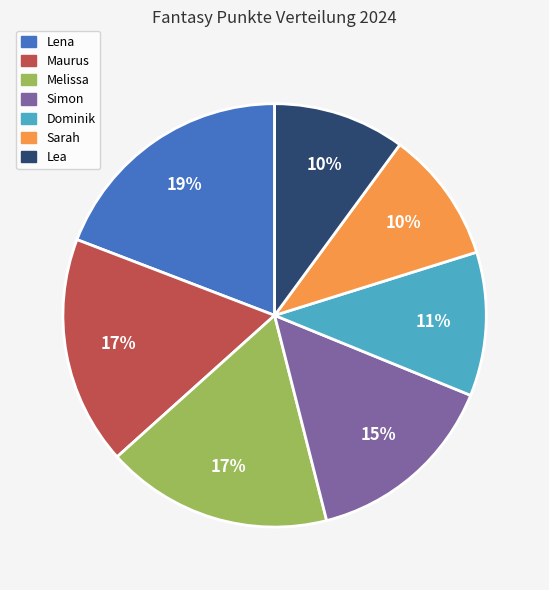

What is the largest slice in the pie chart?

Lena